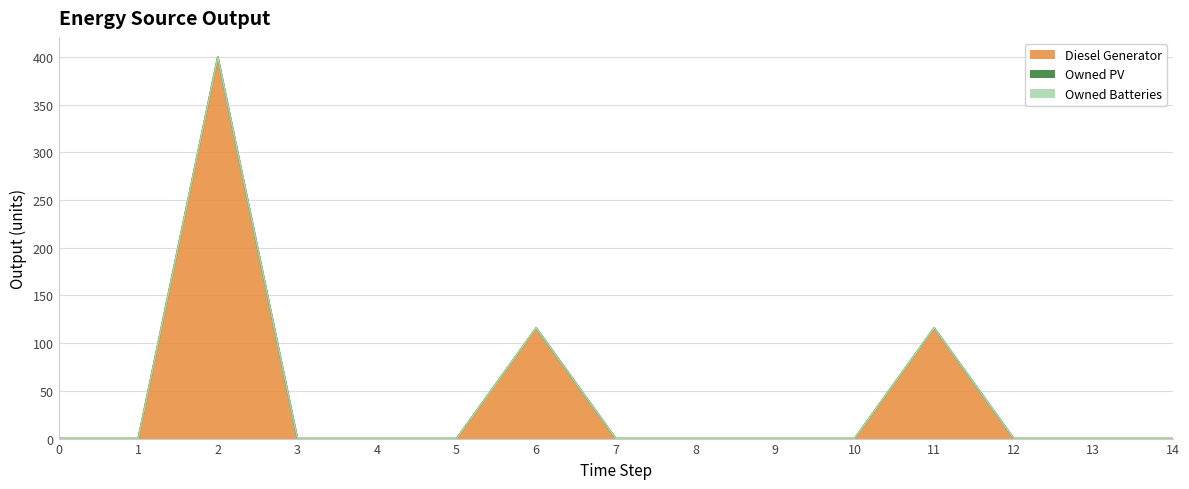

What is the difference between the highest and lowest values at 2?

400